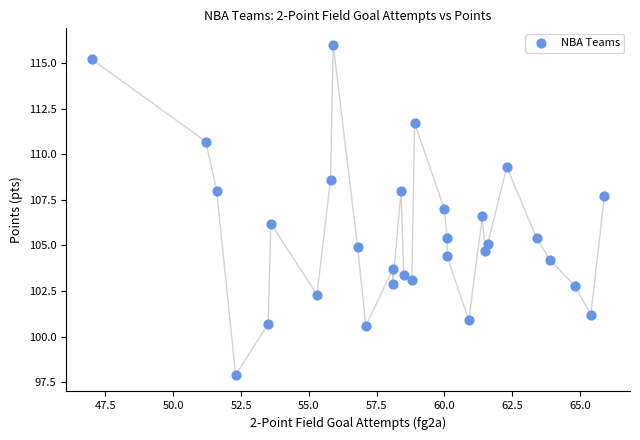

What Y value in the scatter plot is closest to 106?

106.2